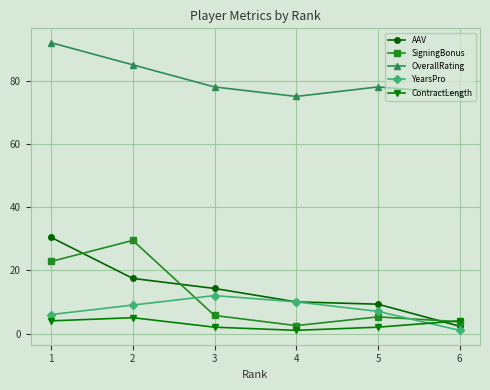

At which category is the sum across all series the highest?

1